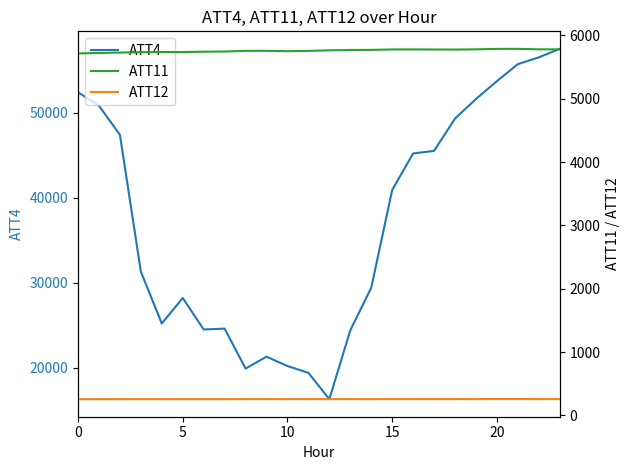

List the series in order of their peak value, highest first.

ATT4, ATT11, ATT12